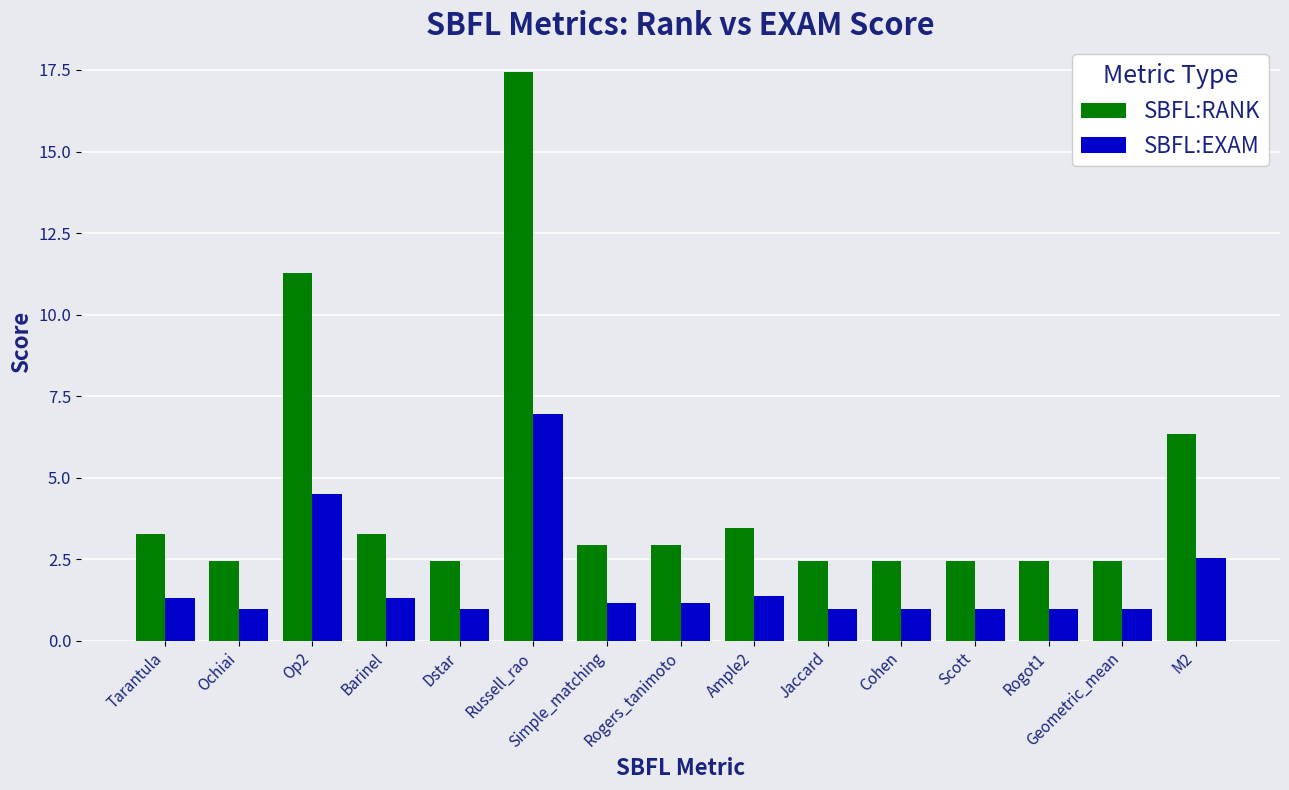

How many groups of bars are there?

15